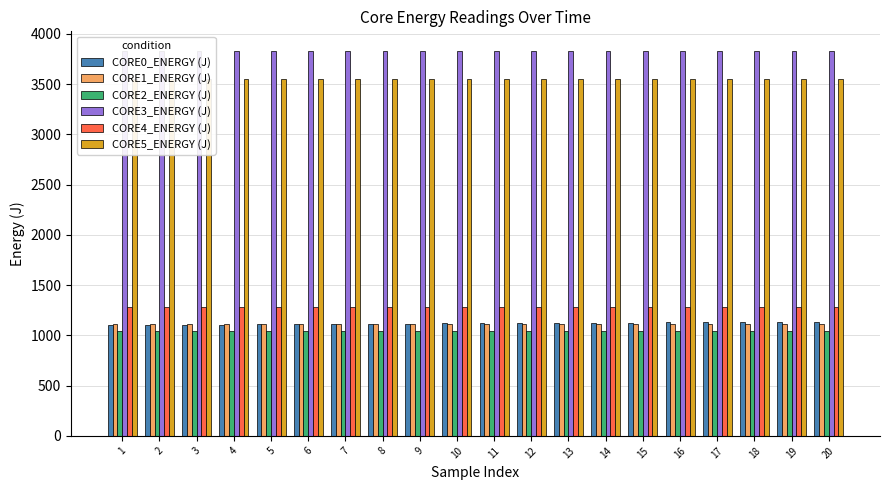

Count the CORE3_ENERGY (J) values in the range 3832 to 3833.

17